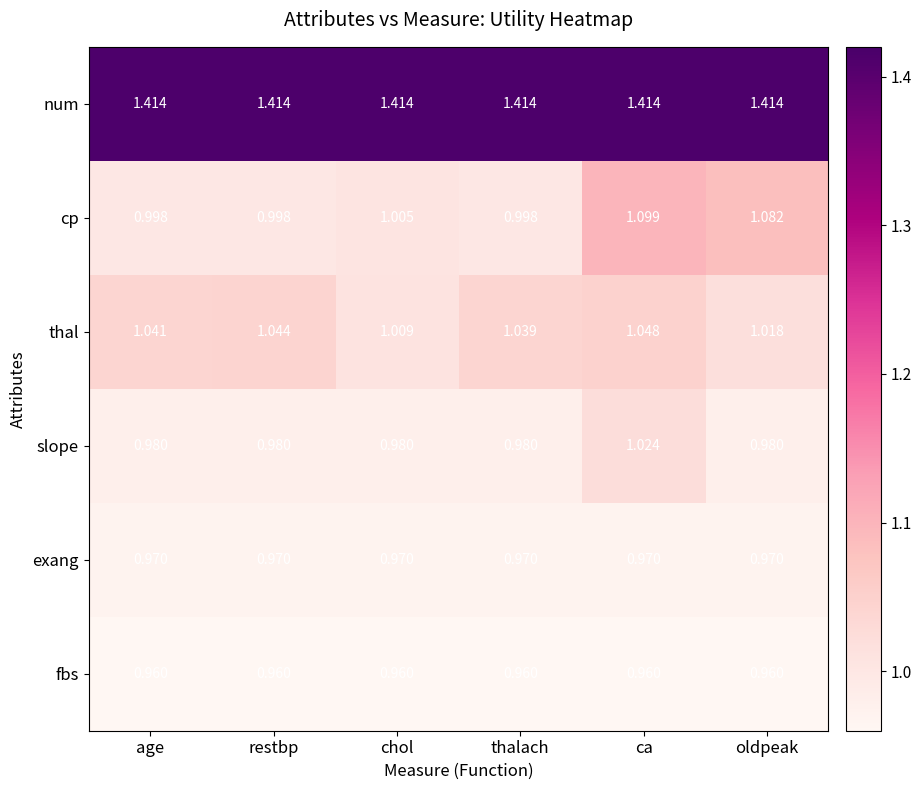

List the series in order of their peak value, highest first.

num, cp, thal, slope, exang, fbs